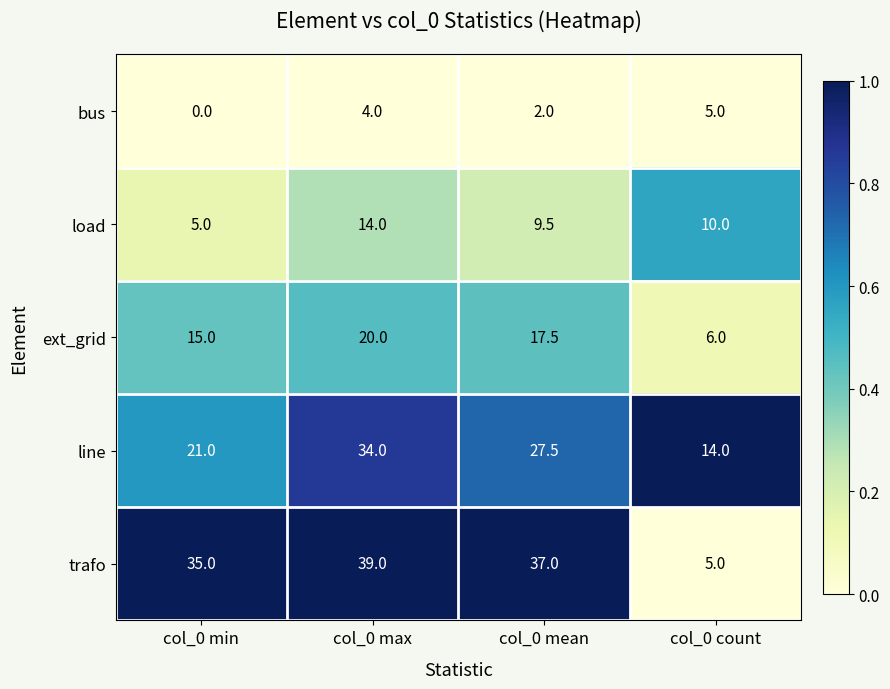

Where is line nearest to the value 24?

col_0 min